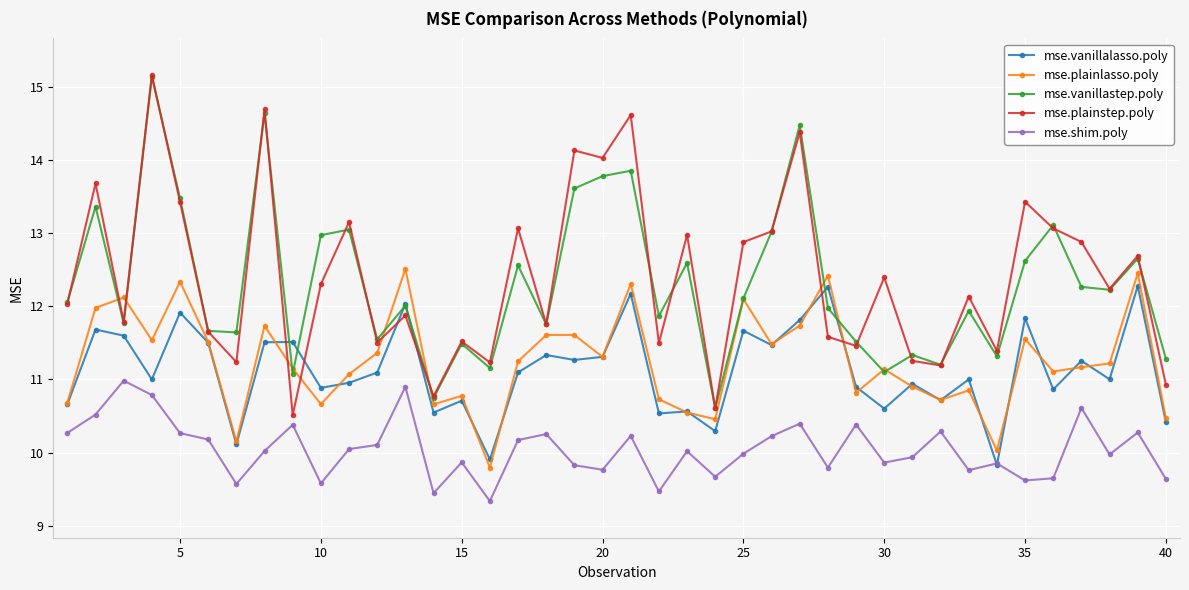

Which series has the widest spread of values?

mse.plainstep.poly